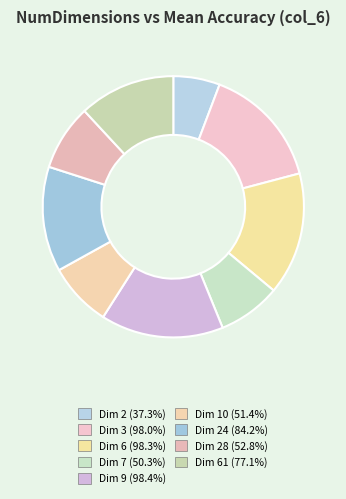

Count the number of slices in the pie.

9